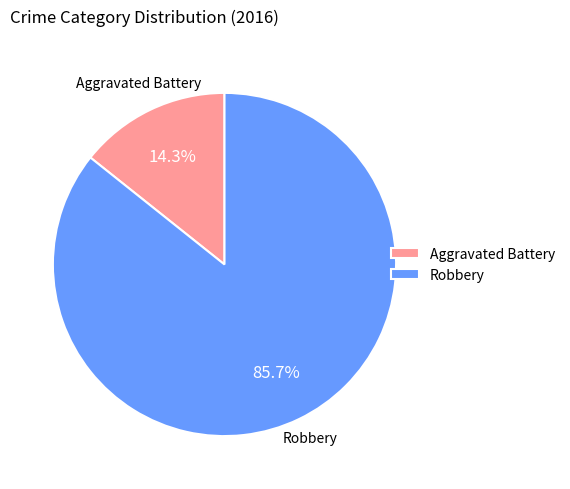

Which slice is the largest?

Robbery